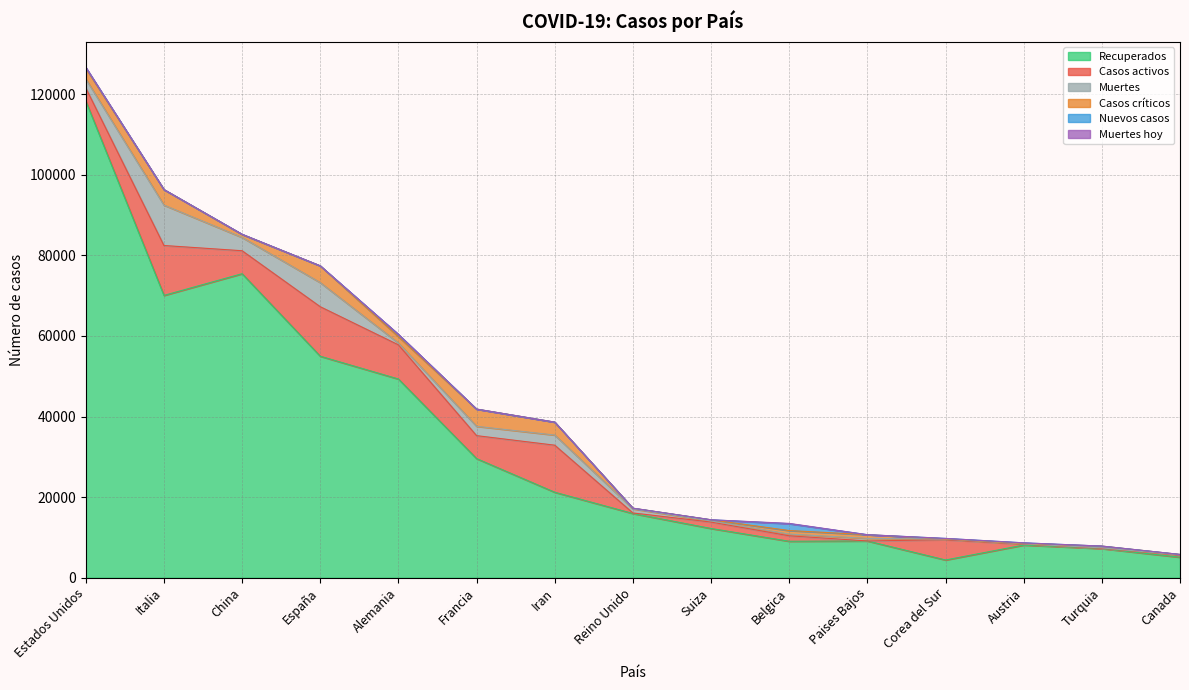

Reading left to right, transcribe all the data shown in this chart.

Recuperados: Estados Unidos=118313	Italia=70065	China=75448	España=54968	Alemania=49311	Francia=29561	Iran=21212	Reino Unido=15935	Suiza=12217	Belgica=9046	Paises Bajos=9120	Corea del Sur=4398	Austria=8102	Turquia=7224	Canada=5087
Casos activos: Estados Unidos=3238	Italia=12384	China=5700	España=12285	Alemania=8481	Francia=5700	Iran=11679	Reino Unido=135	Suiza=1595	Belgica=1359	Paises Bajos=3	Corea del Sur=5033	Austria=225	Turquia=70	Canada=508
Muertes: Estados Unidos=2229	Italia=10023	China=3300	España=5982	Alemania=455	Francia=2314	Iran=2517	Reino Unido=1019	Suiza=264	Belgica=431	Paises Bajos=639	Corea del Sur=152	Austria=68	Turquia=108	Canada=60
Casos críticos: Estados Unidos=2666	Italia=3856	China=742	España=4165	Alemania=1581	Francia=4273	Iran=3206	Reino Unido=163	Suiza=301	Belgica=867	Paises Bajos=914	Corea del Sur=59	Austria=135	Turquia=445	Canada=120
Nuevos casos: Estados Unidos=202	Italia=0	China=45	España=0	Alemania=552	Francia=0	Iran=0	Reino Unido=0	Suiza=0	Belgica=1702	Paises Bajos=0	Corea del Sur=105	Austria=124	Turquia=0	Canada=0
Muertes hoy: Estados Unidos=8	Italia=0	China=5	España=0	Alemania=22	Francia=0	Iran=0	Reino Unido=0	Suiza=0	Belgica=78	Paises Bajos=0	Corea del Sur=8	Austria=0	Turquia=0	Canada=0